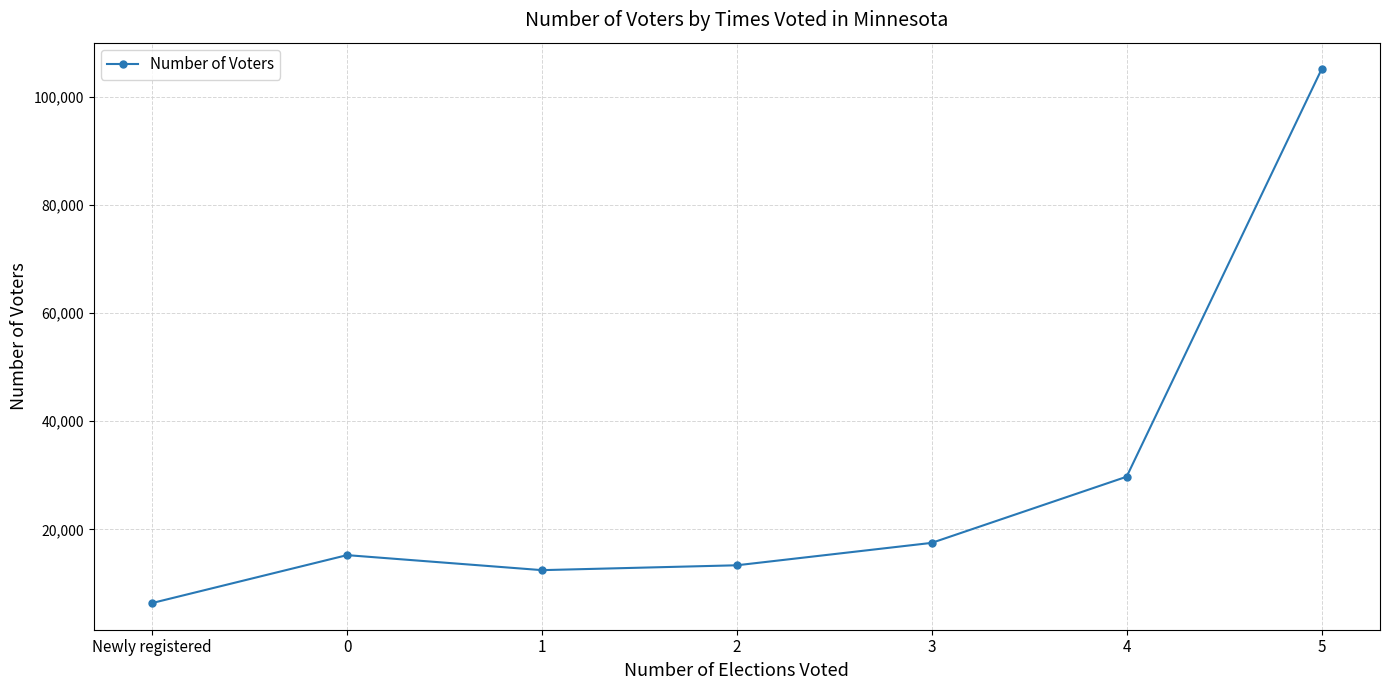

What is the sum of all values?

199797